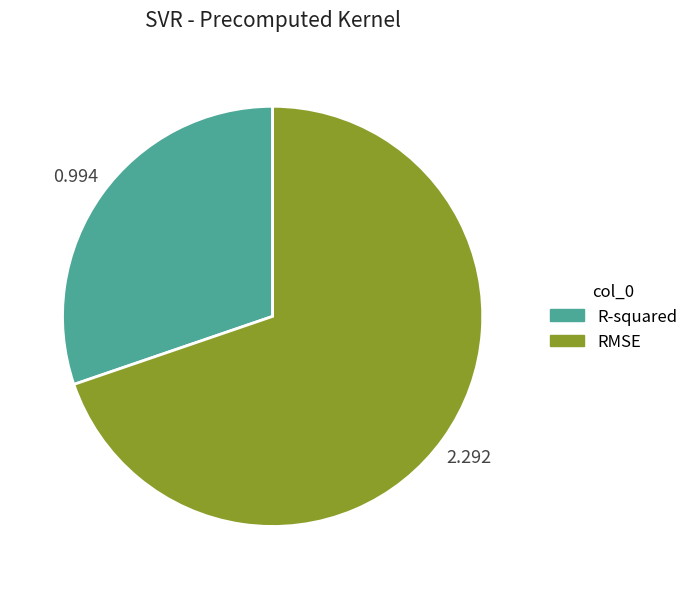

Do R-squared and RMSE together represent more than half of the pie?

Yes